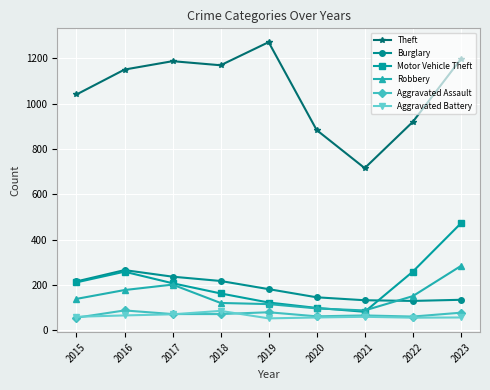

At which category is the sum across all series the highest?

2023